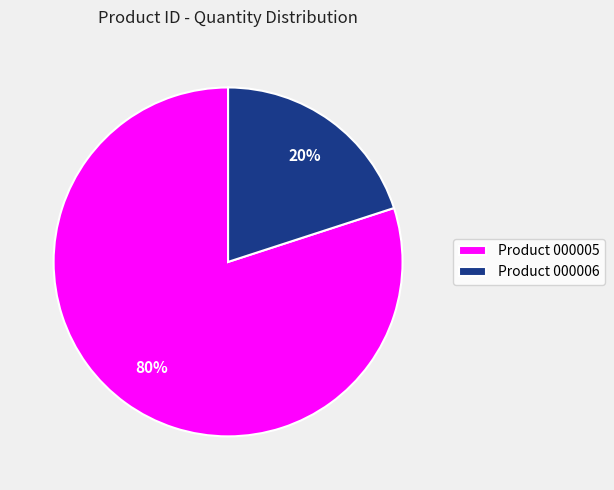

To the nearest percent, what percentage of the pie is Product 000005?

80%